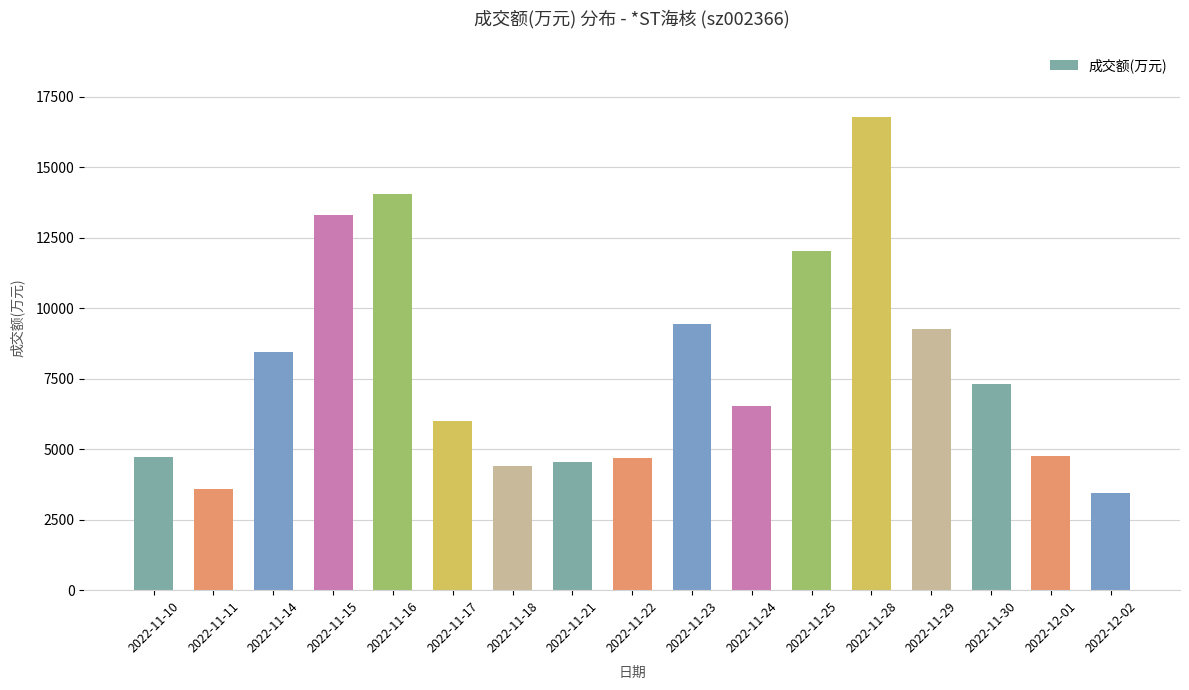

What is the difference between the maximum and minimum values?

13347